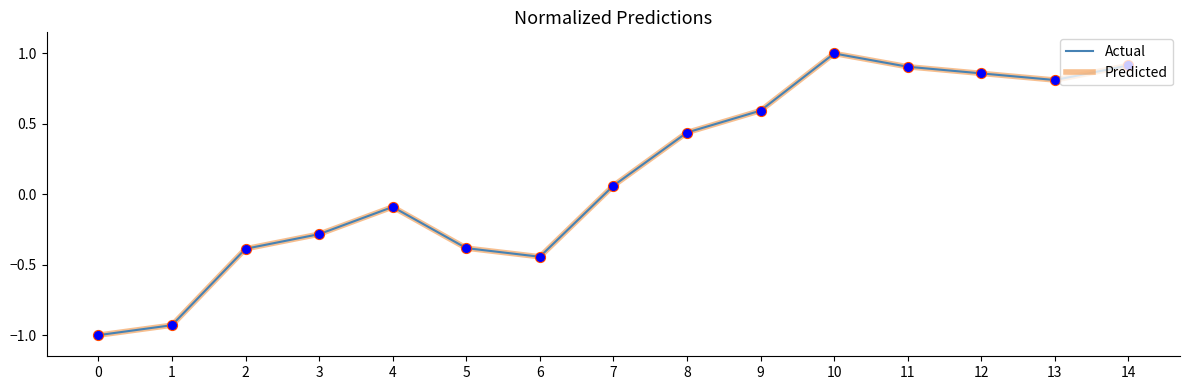

What is the total value across all series at 3?

-0.6